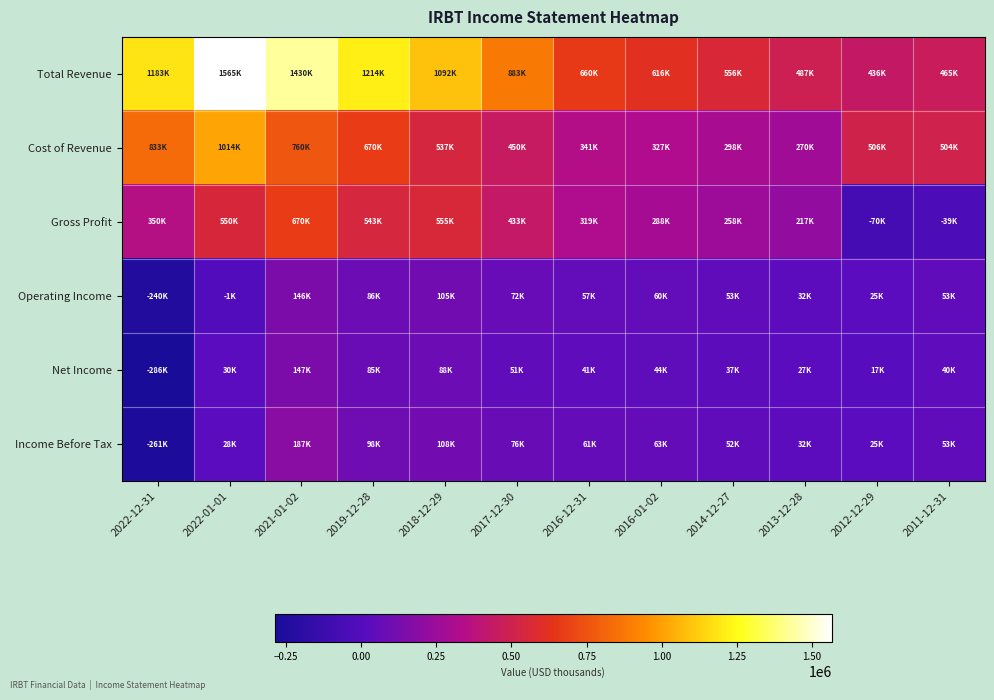

Reading left to right, extract all data points from this chart.

Total Revenue: 2022-12-31=1183400	2022-01-01=1565000	2021-01-02=1430400	2019-12-28=1214000	2018-12-29=1092600	2017-12-30=883900	2016-12-31=660600	2016-01-02=616800	2014-12-27=556800	2013-12-28=487400	2012-12-29=436200	2011-12-31=465500
Cost of Revenue: 2022-12-31=833300	2022-01-01=1014700	2021-01-02=760200	2019-12-28=670100	2018-12-29=537200	2017-12-30=450800	2016-12-31=341300	2016-01-02=327900	2014-12-27=298800	2013-12-28=270300	2012-12-29=506200	2011-12-31=504800
Gross Profit: 2022-12-31=350100	2022-01-01=550300	2021-01-02=670200	2019-12-28=543900	2018-12-29=555400	2017-12-30=433200	2016-12-31=319300	2016-01-02=288900	2014-12-27=258100	2013-12-28=217100	2012-12-29=-70000	2011-12-31=-39300
Operating Income: 2022-12-31=-240400	2022-01-01=-1100	2021-01-02=146300	2019-12-28=86600	2018-12-29=105800	2017-12-30=72700	2016-12-31=57600	2016-01-02=60600	2014-12-27=53100	2013-12-28=32600	2012-12-29=25200	2011-12-31=53300
Net Income: 2022-12-31=-286300	2022-01-01=30400	2021-01-02=147100	2019-12-28=85300	2018-12-29=88000	2017-12-30=51000	2016-12-31=41900	2016-01-02=44100	2014-12-27=37800	2013-12-28=27600	2012-12-29=17300	2011-12-31=40200
Income Before Tax: 2022-12-31=-261700	2022-01-01=28300	2021-01-02=187900	2019-12-28=98800	2018-12-29=108600	2017-12-30=76400	2016-12-31=61400	2016-01-02=63000	2014-12-27=52400	2013-12-28=32400	2012-12-29=25600	2011-12-31=53500